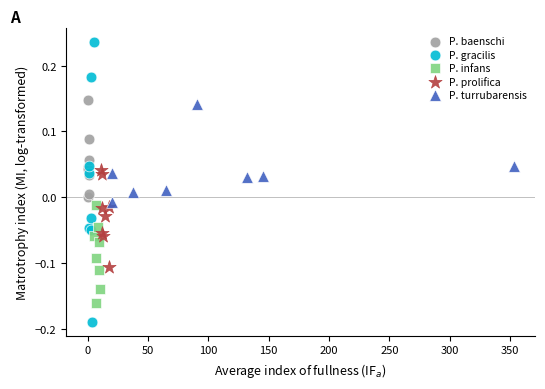

Which series reaches the maximum Y coordinate?

P. gracilis